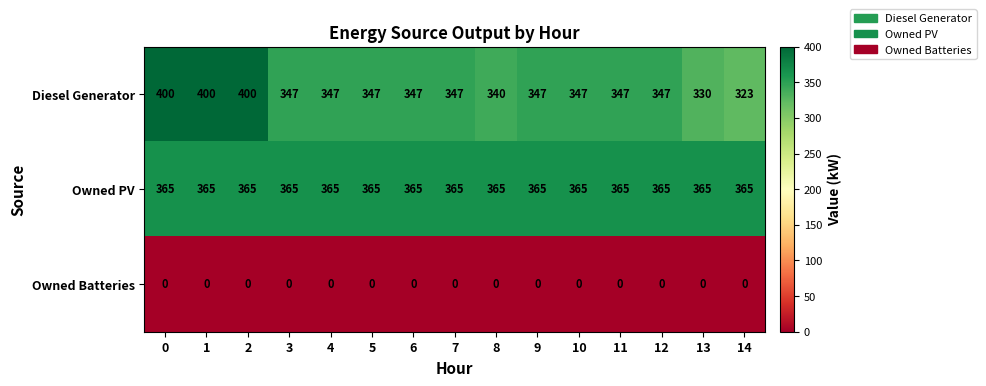

What is the total value across all series at 4?

712